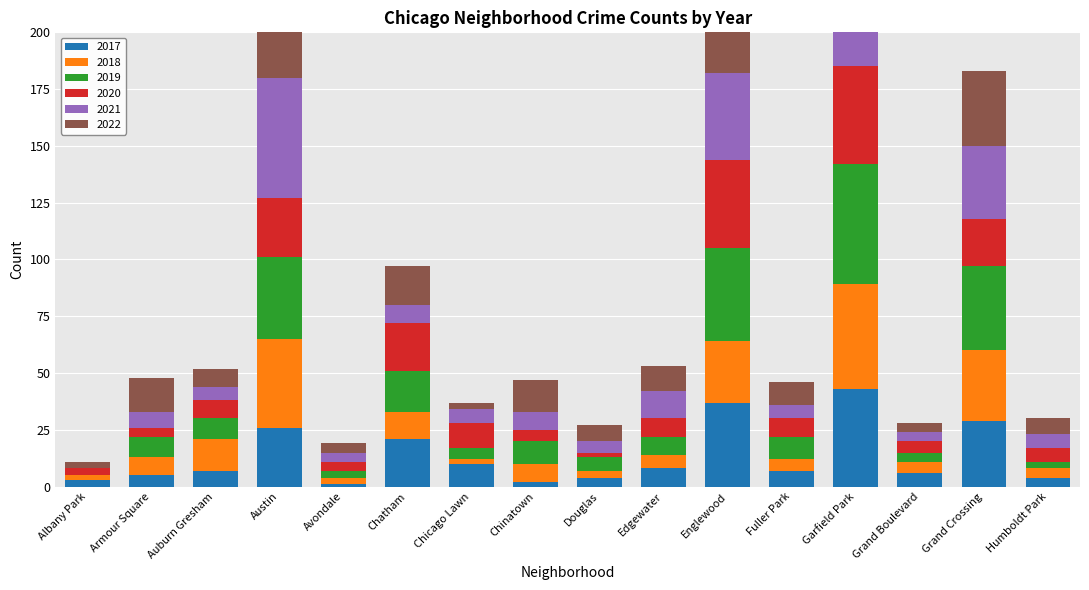

Count the number of categories in the chart.

16